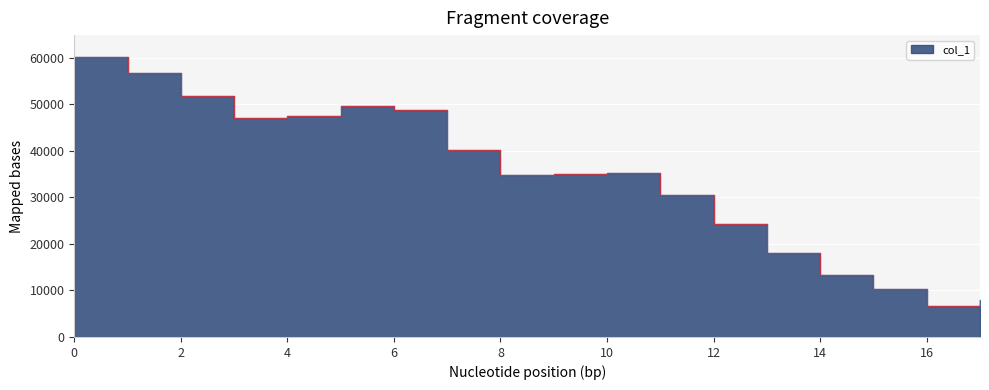

Approximately how many times larger is the value at 9 compared to 14?

2.6